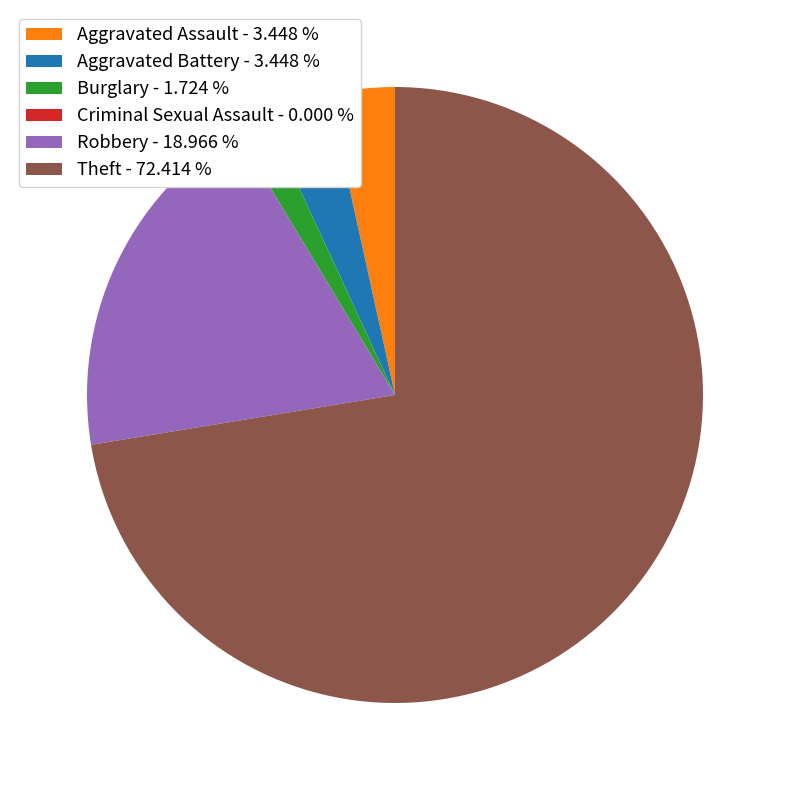

Is there a majority slice in this chart?

Yes